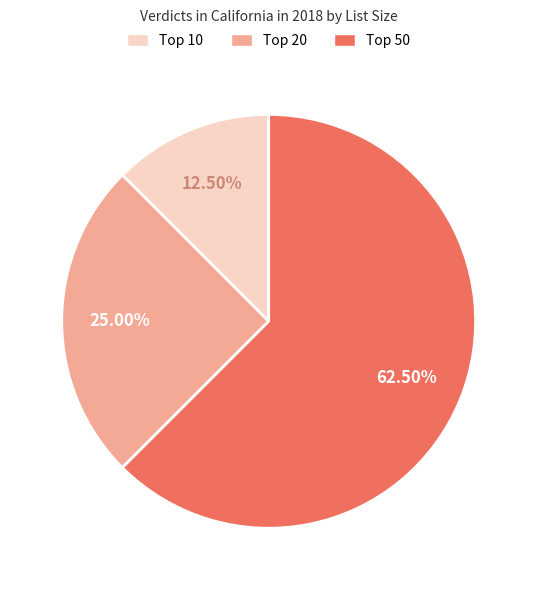

Is there any slice that represents more than half of the pie?

Yes